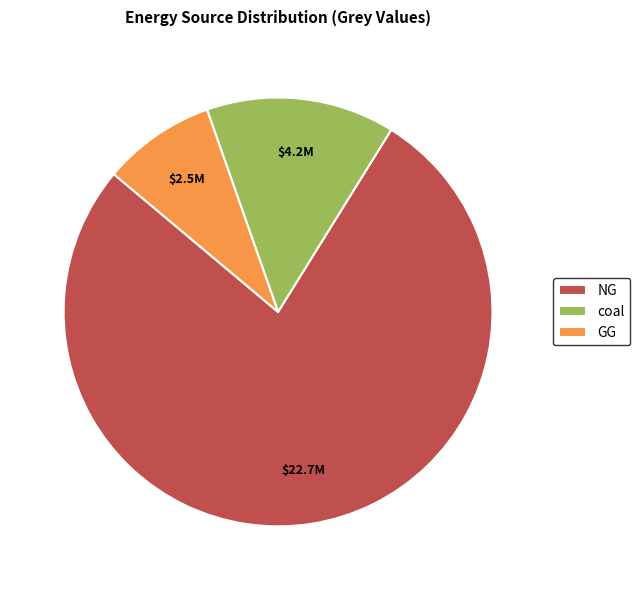

What is the largest slice in the pie chart?

NG